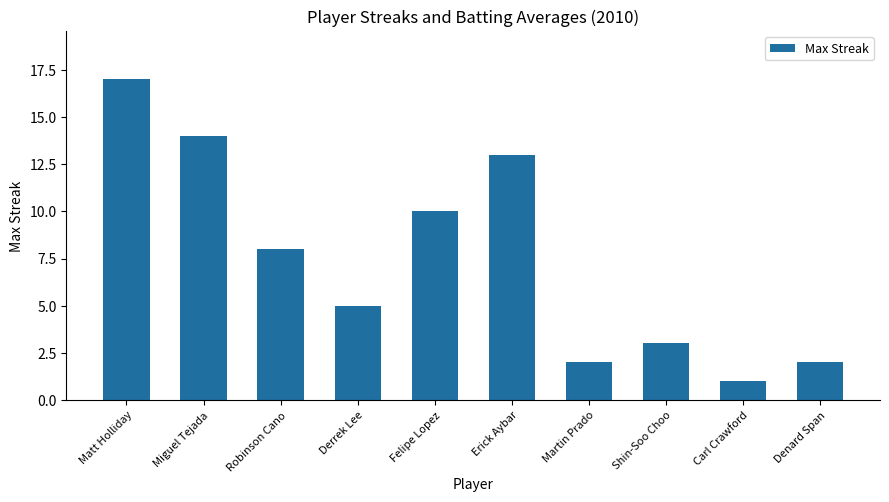

Reading right to left, what are all the values shown in this chart?

2	1	3	2	13	10	5	8	14	17